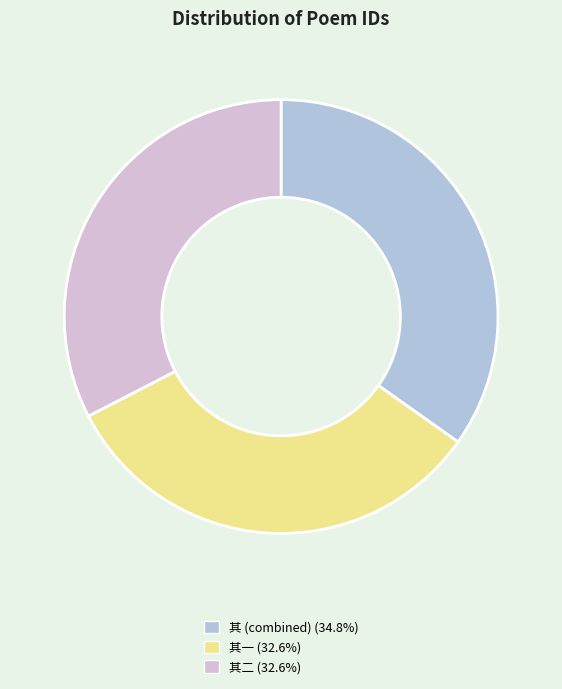

Is there a majority slice in this chart?

No